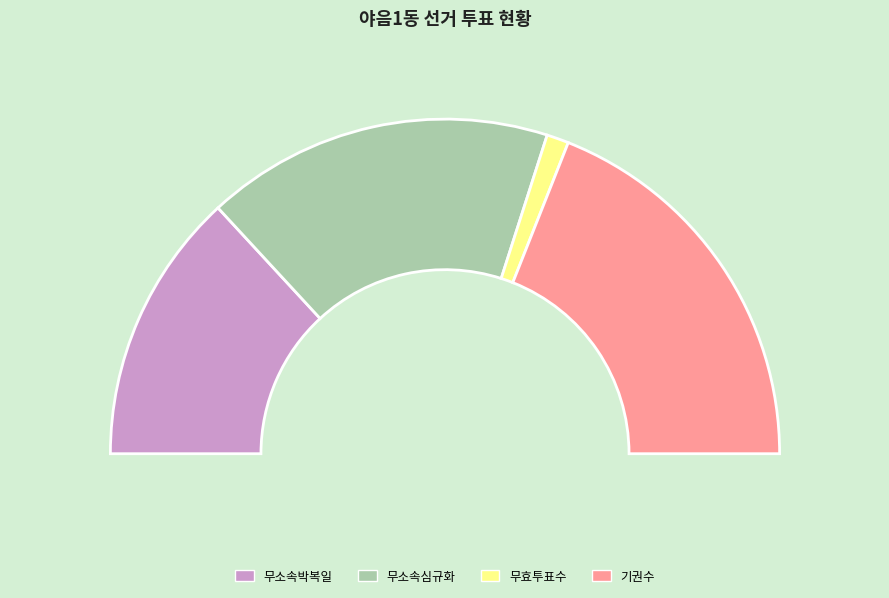

To the nearest percent, what portion does 무소속박복일 represent?

26%